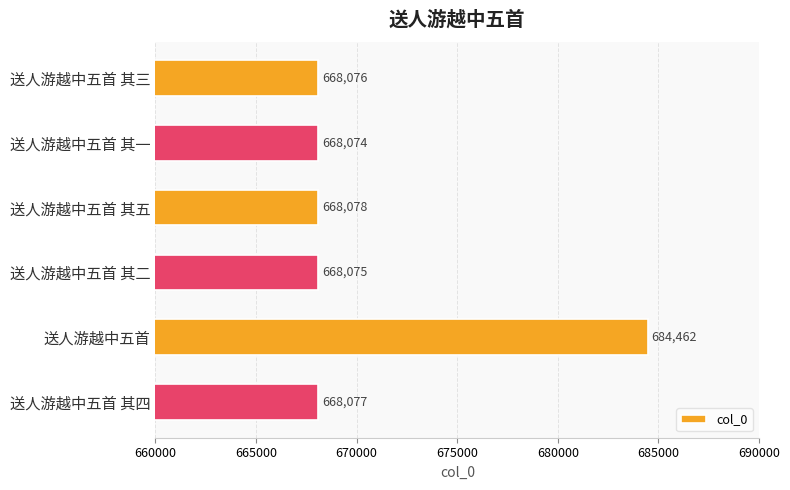

The value at 送人游越中五首 其一 is 668074. True or false?

True